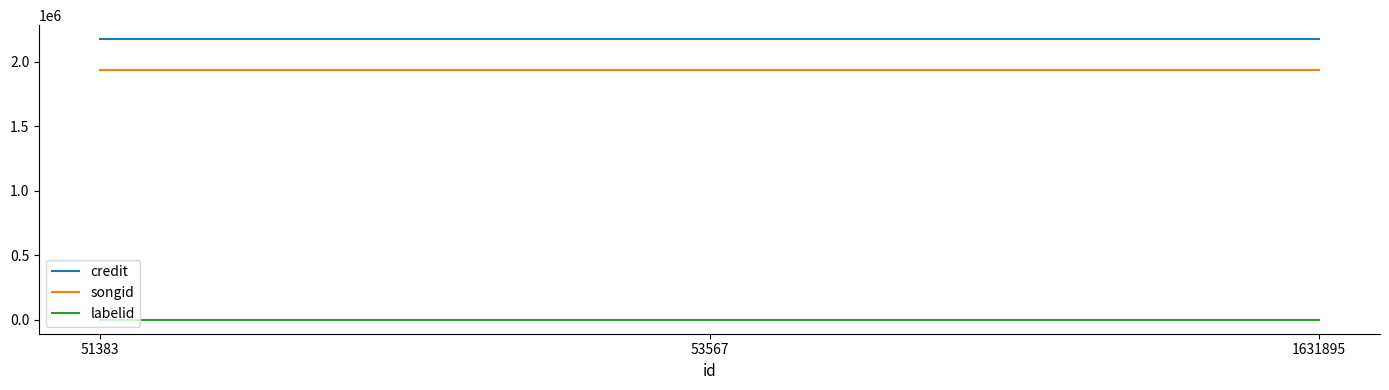

Is it true that labelid equals 1156 at 1631895?

True